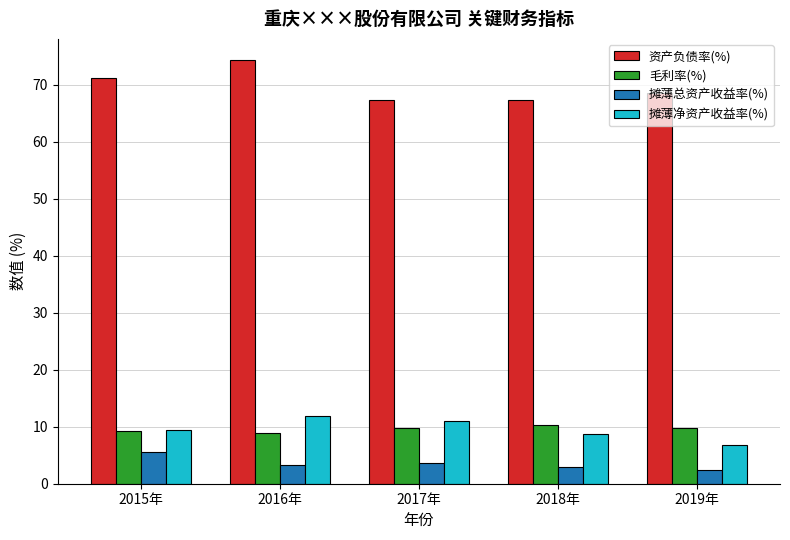

What is the average value of the 毛利率(%) series?

9.6